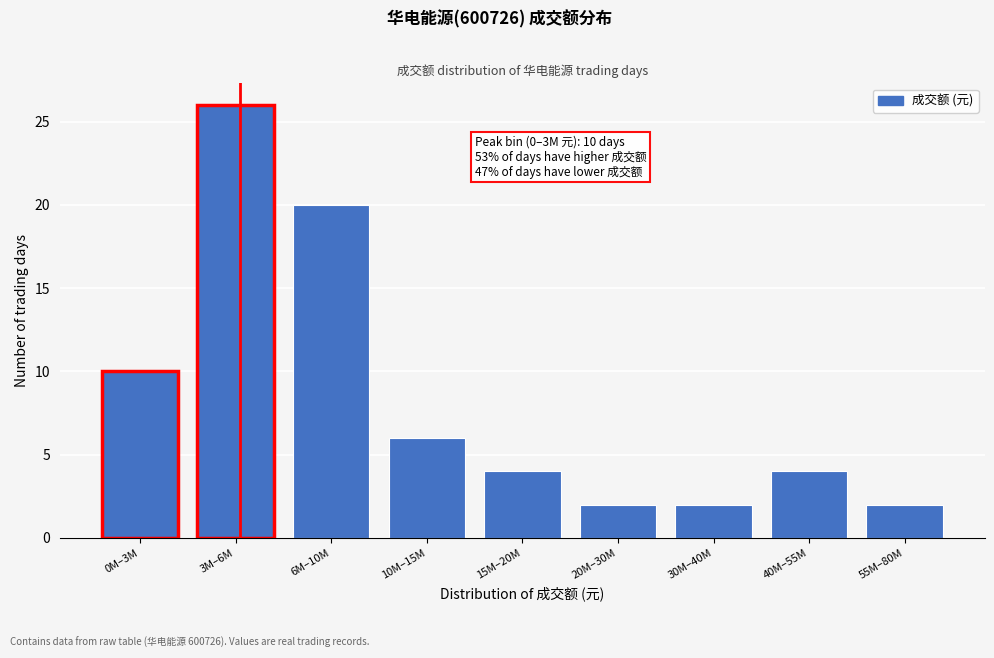

Reading left to right, transcribe all the data shown in this chart.

10	26	20	6	4	2	2	4	2